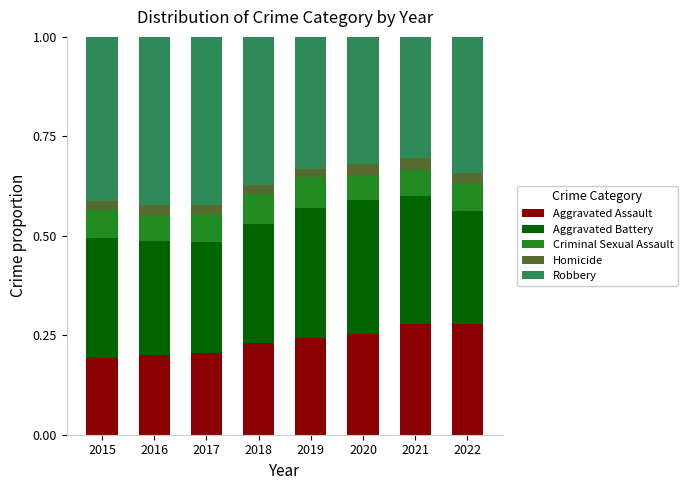

What is the total value across all series at 2021?

1.0